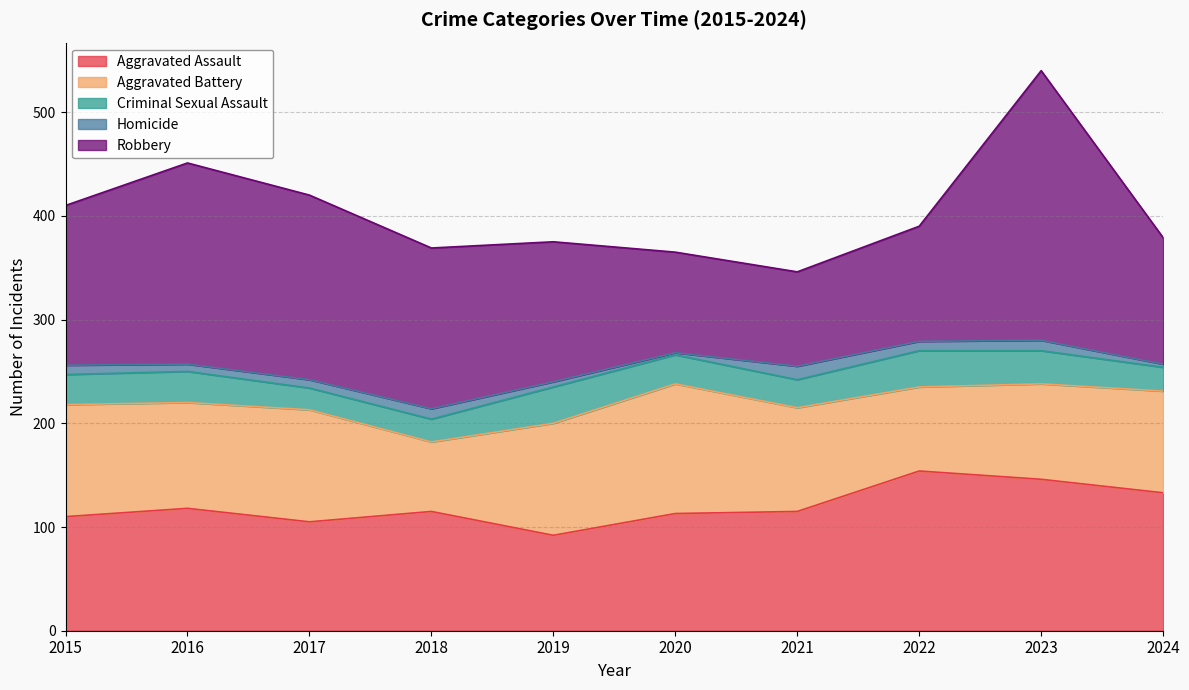

Reading left to right, transcribe all the data shown in this chart.

Aggravated Assault: 110	118	105	115	92	113	115	154	146	133
Aggravated Battery: 108	102	108	67	108	125	100	81	92	98
Criminal Sexual Assault: 29	30	21	22	35	28	27	35	32	23
Homicide: 9	7	8	10	5	2	13	9	10	3
Robbery: 154	194	178	155	135	97	91	111	260	122